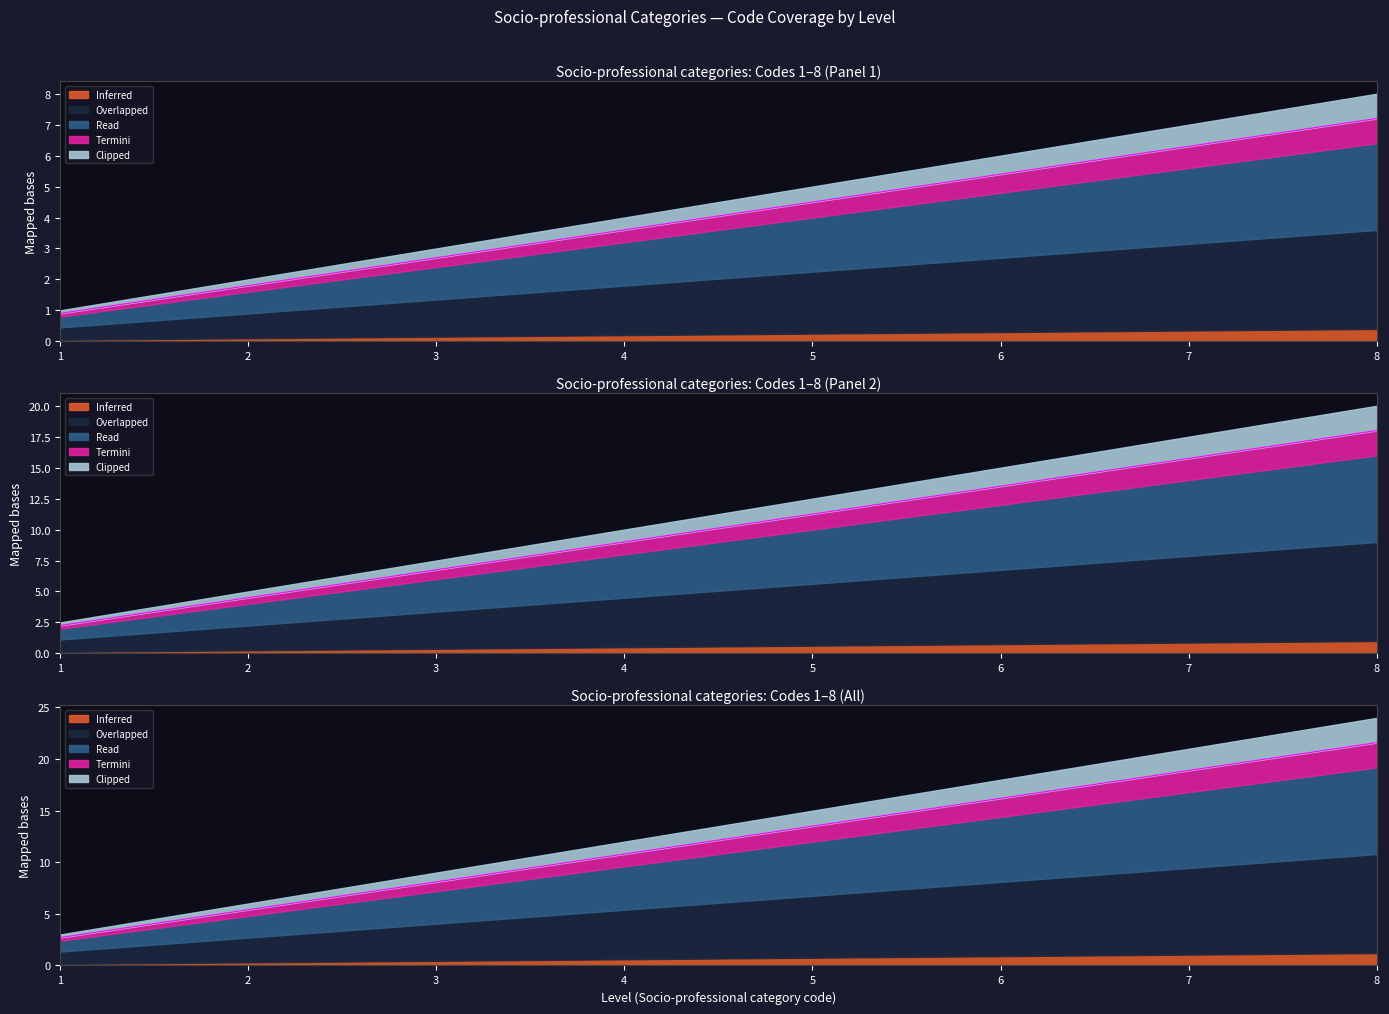

How many data points does each series have?

8